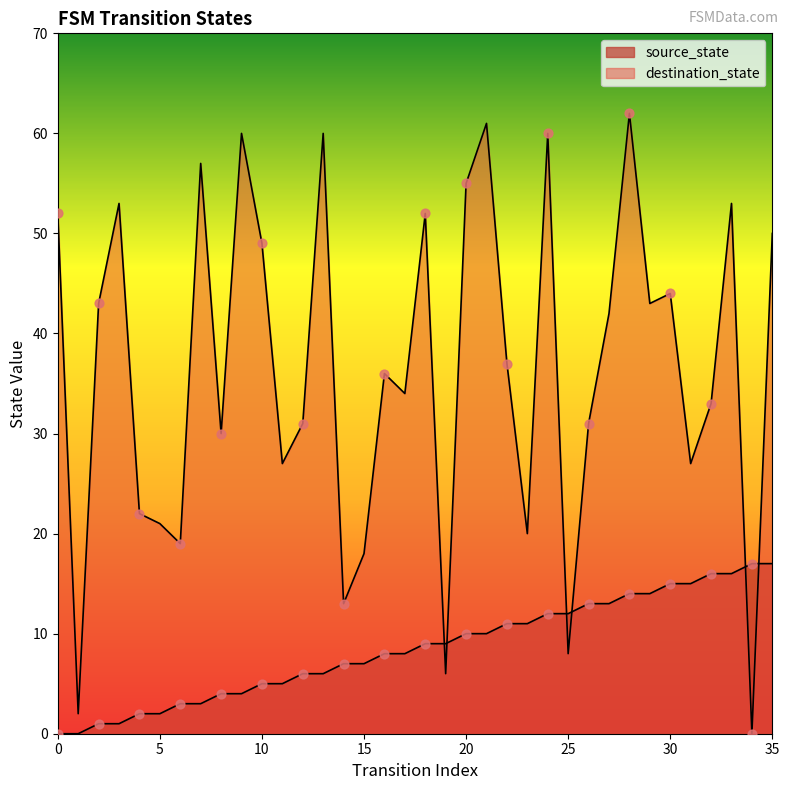

Which series reaches the maximum Y coordinate?

destination_state